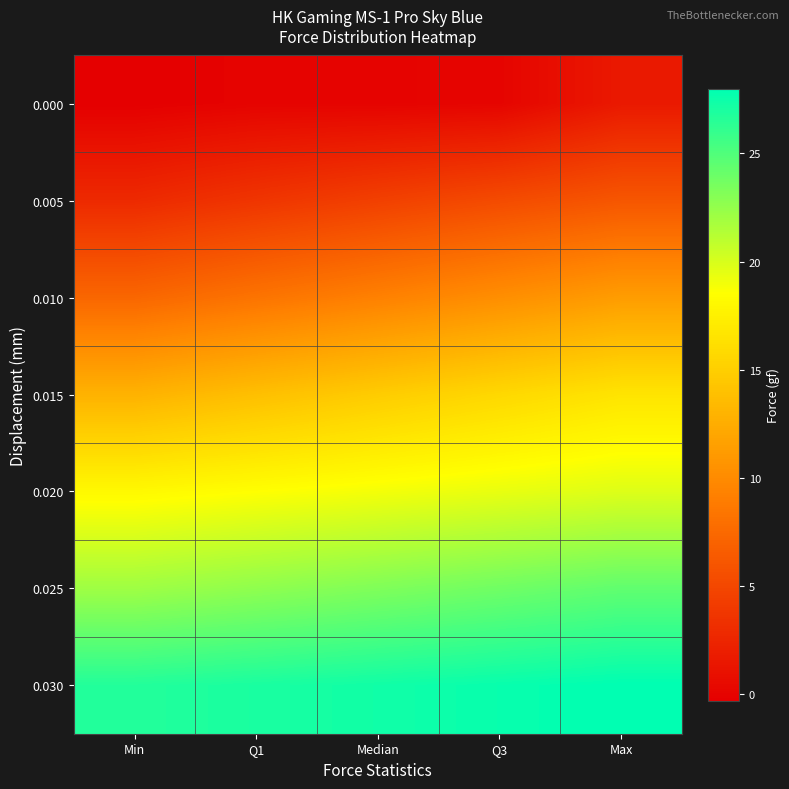

At which category is the sum across all series the highest?

Max